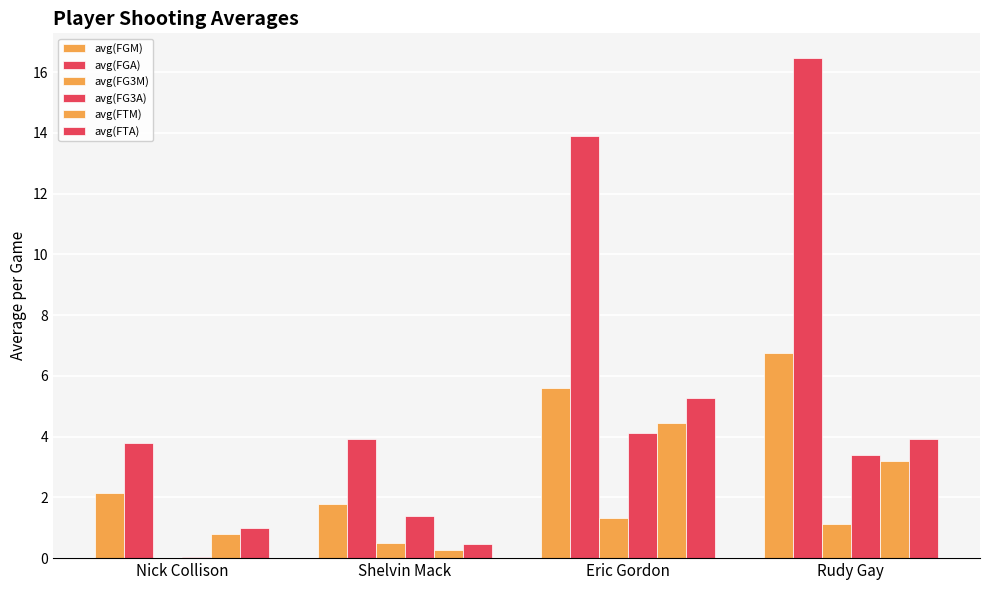

How many groups of bars are there?

4